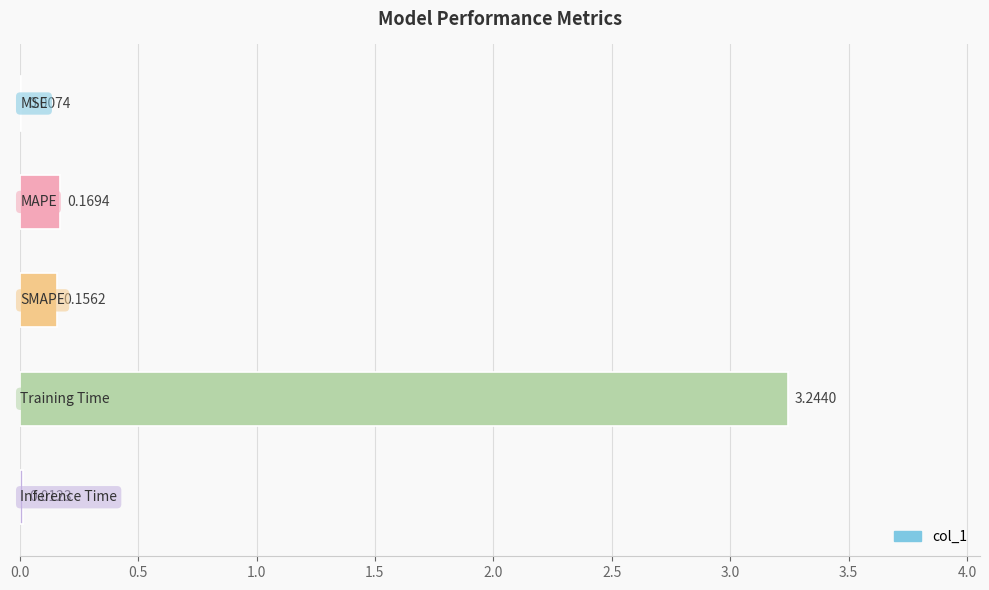

How many data points does each series have?

5